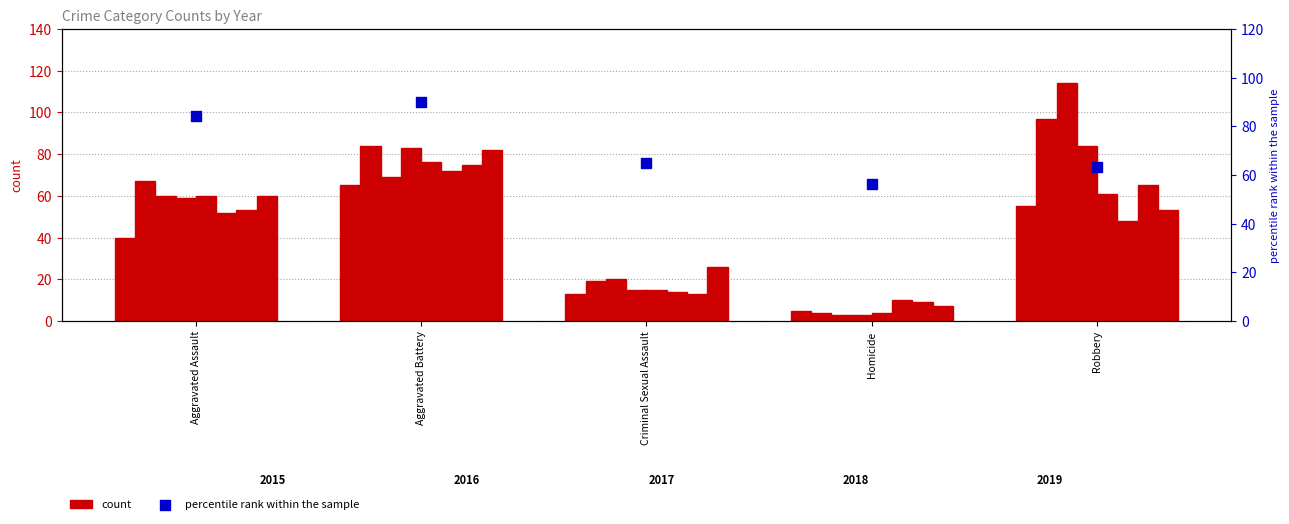

What is the change in value from Aggravated Assault to Robbery?

-20.9